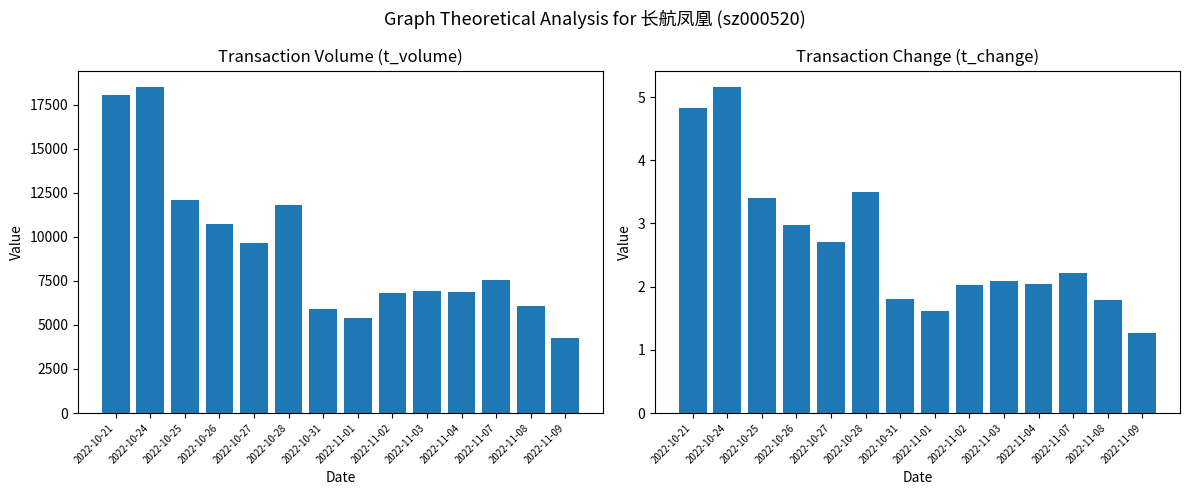

How many distinct data groups are displayed?

2